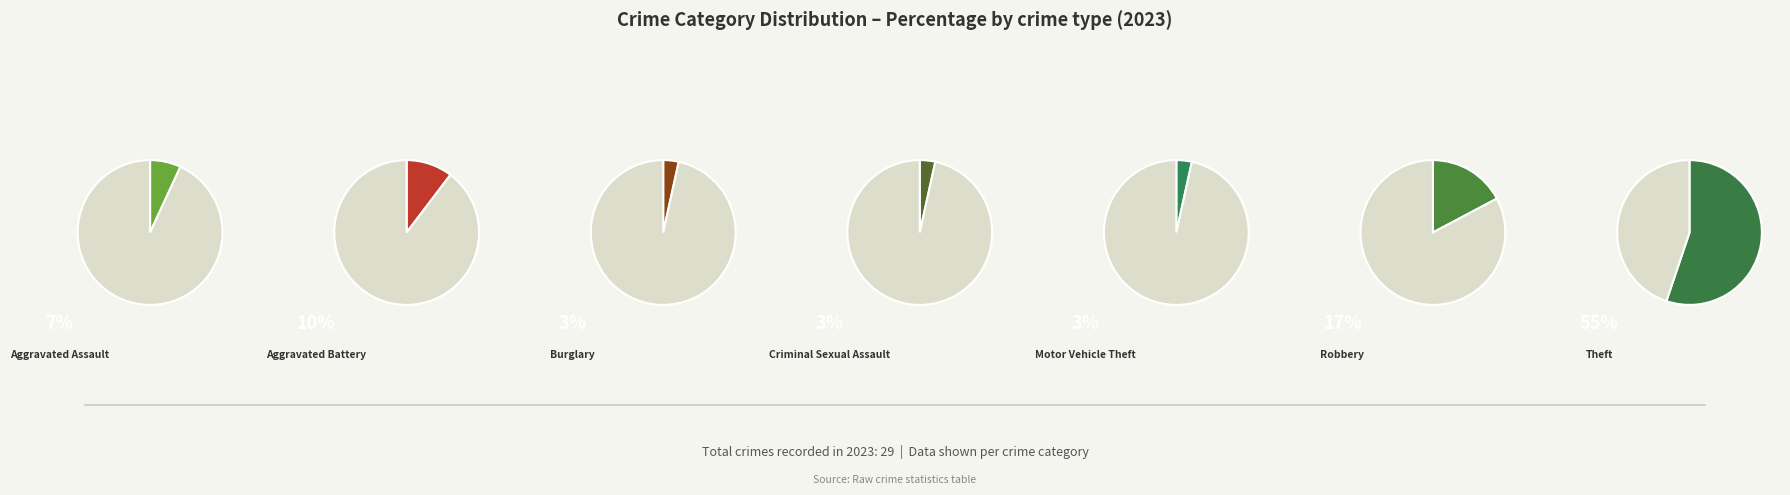

To the nearest percent, what is the difference between the largest and smallest slice percentages?

52%